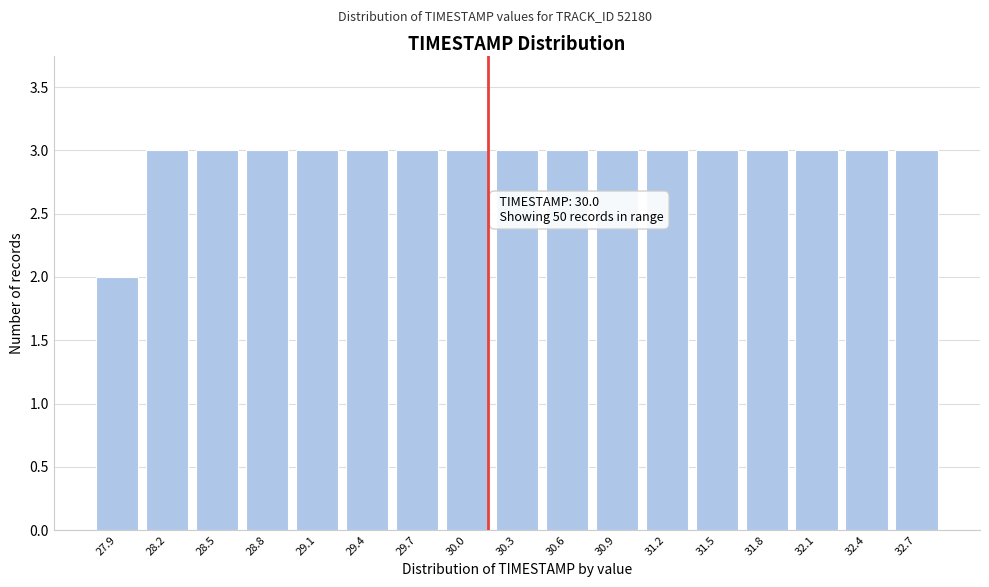

Reading left to right, list all the values displayed in this chart.

27.9=2	28.2=3	28.5=3	28.8=3	29.1=3	29.4=3	29.7=3	30.0=3	30.3=3	30.6=3	30.9=3	31.2=3	31.5=3	31.8=3	32.1=3	32.4=3	32.7=3